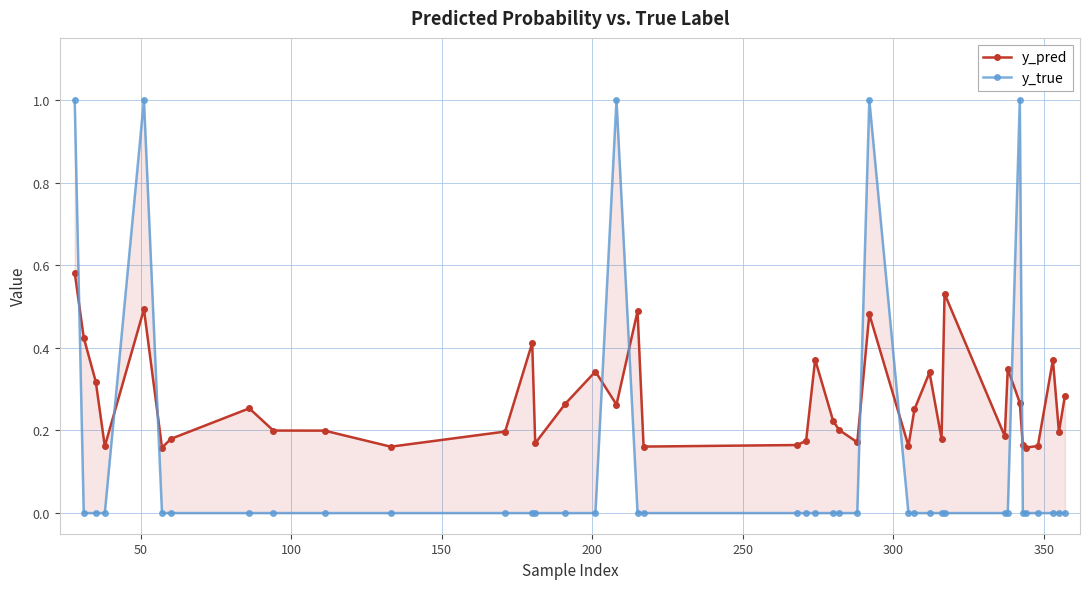

How many y_true values are between 0 and 1?

40